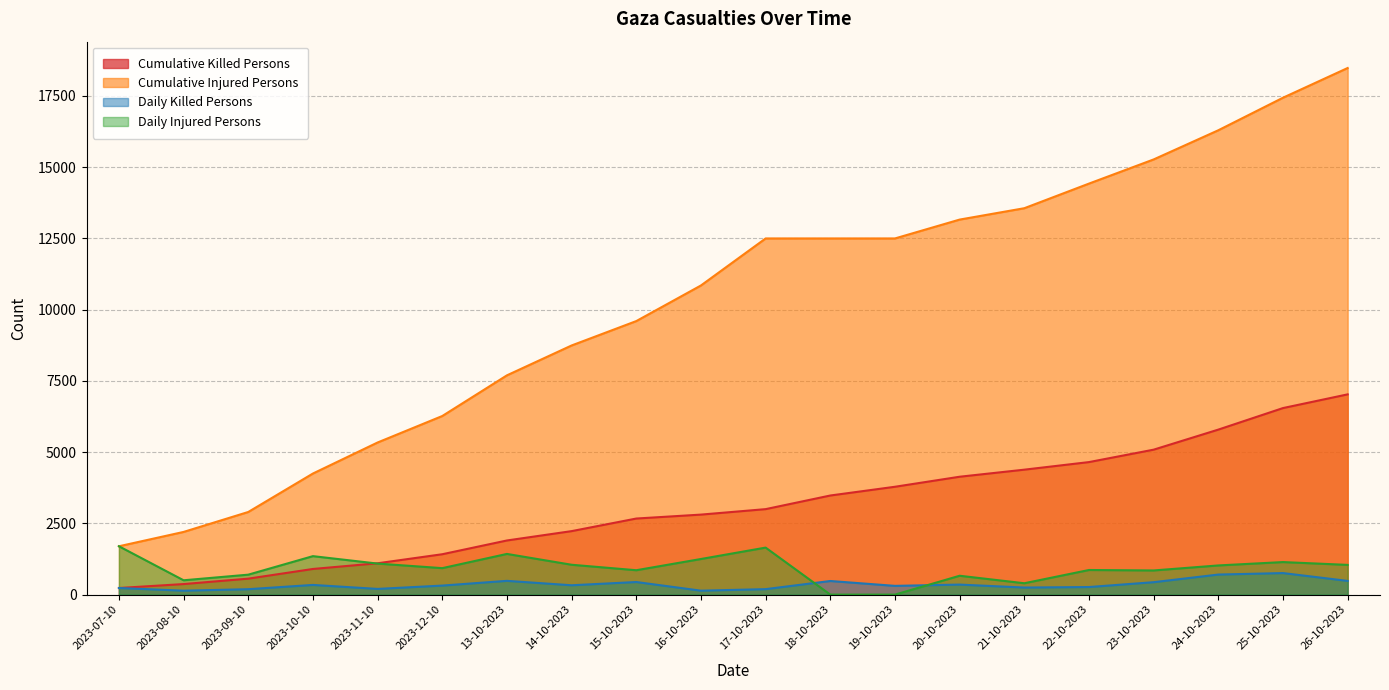

Which category has the lowest value across all series?

18-10-2023